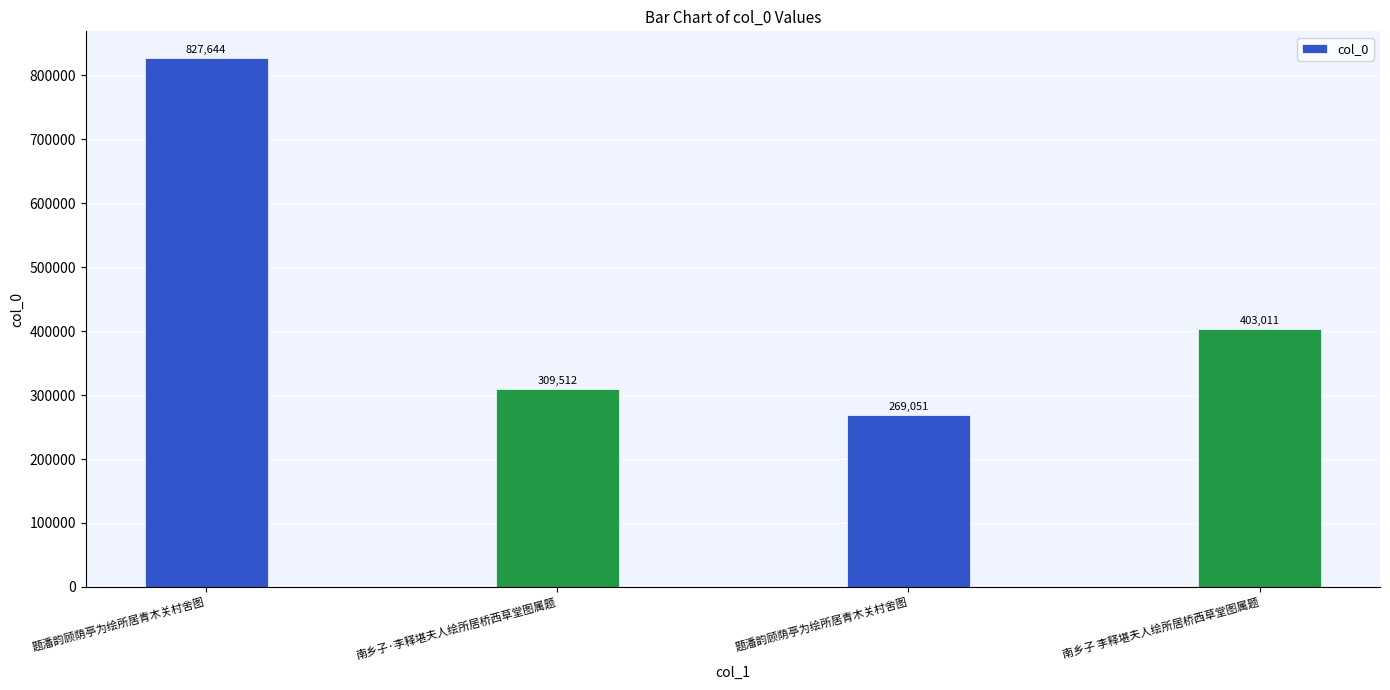

Rank the categories by value from lowest to highest.

题潘韵顾荫亭为绘所居青木关村舍图, 南乡子·李释堪夫人绘所居桥西草堂图属题, 南乡子 李释堪夫人绘所居桥西草堂图属题, 题潘韵顾荫亭为绘所居青木关村舍图